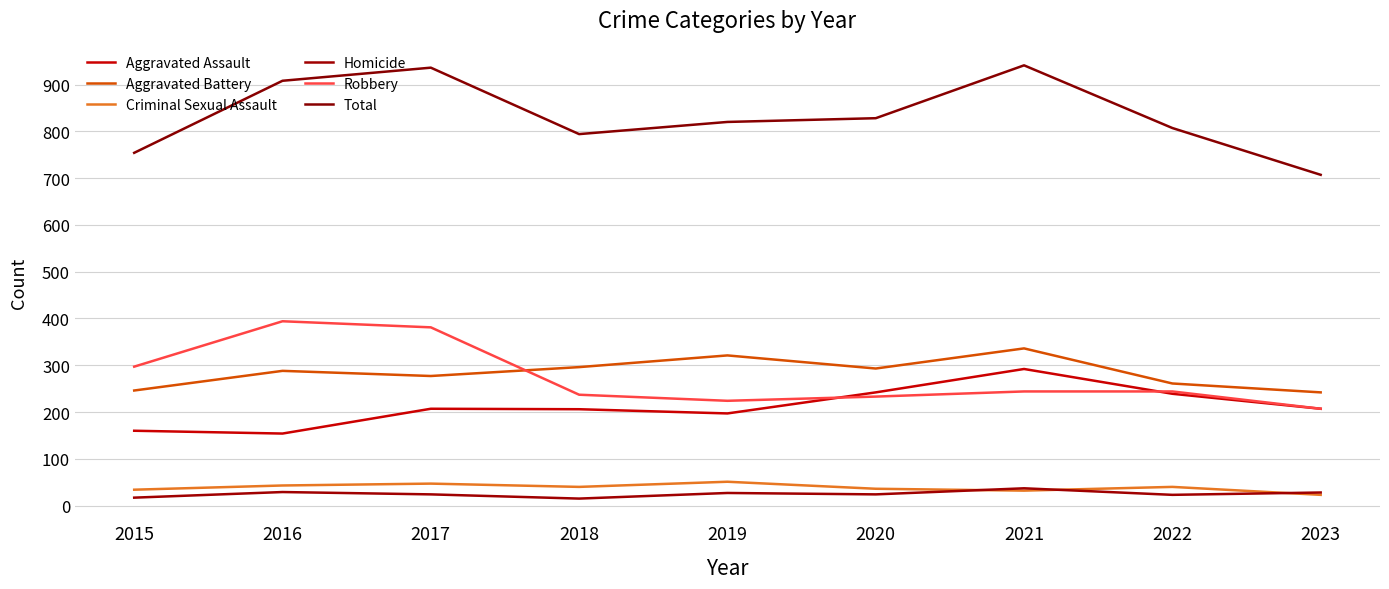

What is the highest value of the Robbery series?

394